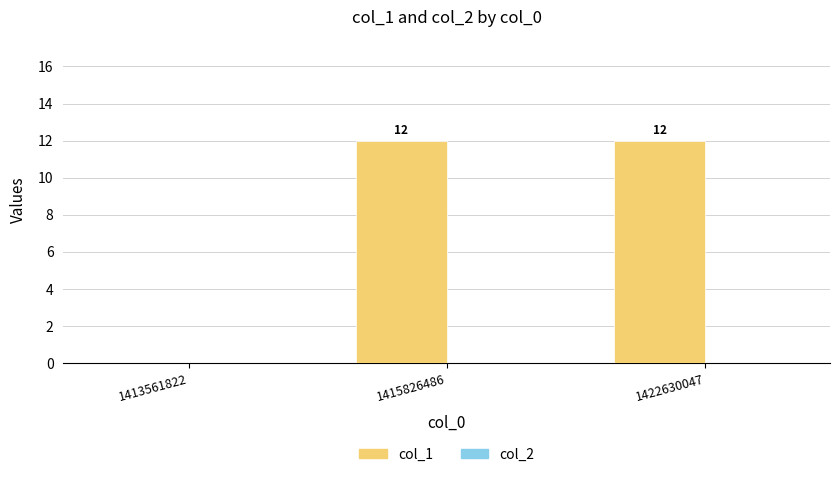

Where is the data nearest to the value 6?

1413561822